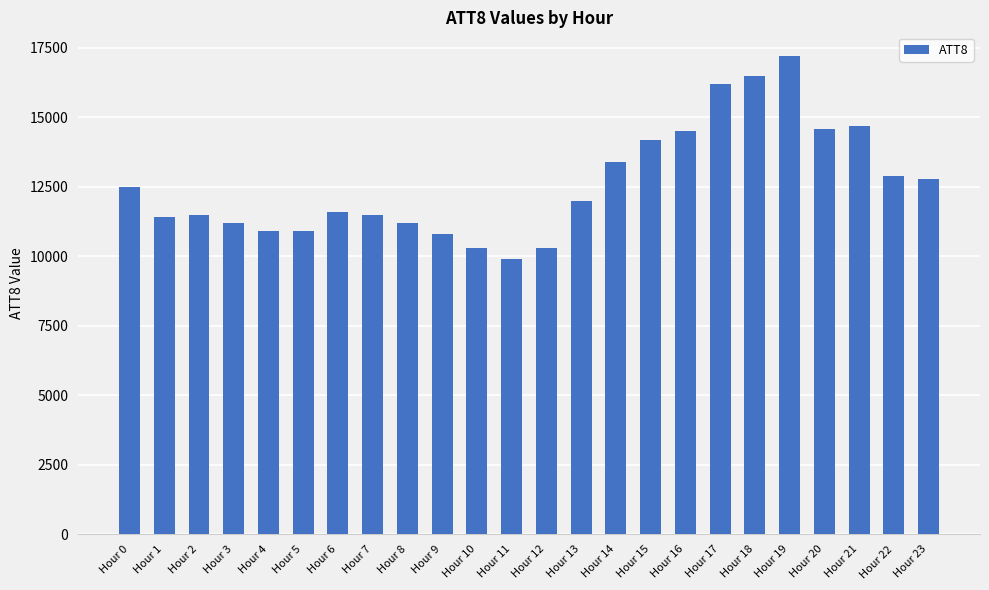

What value does the data have at Hour 17?

16200